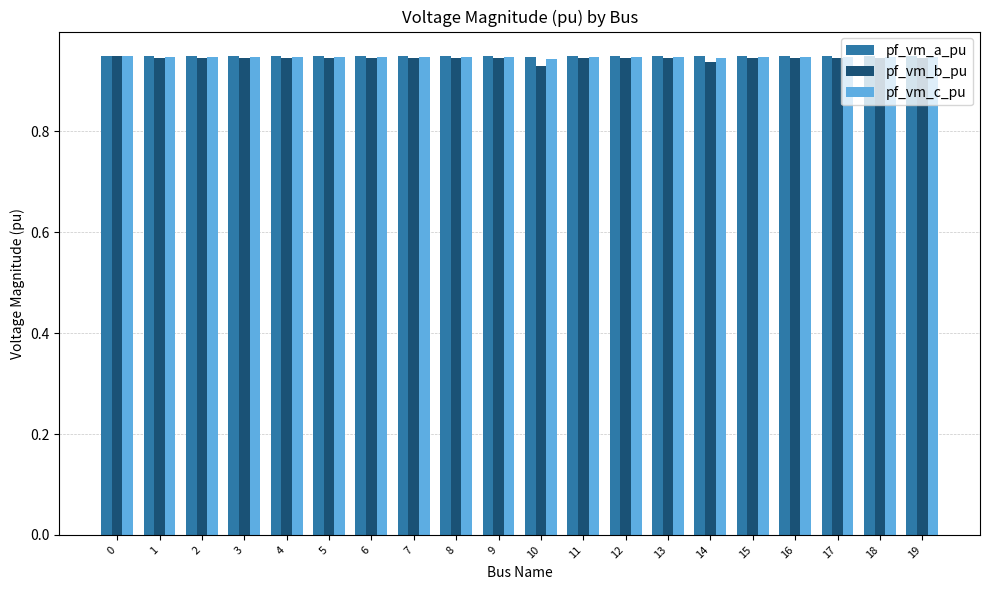

What is the sum of all pf_vm_b_pu values?

18.9